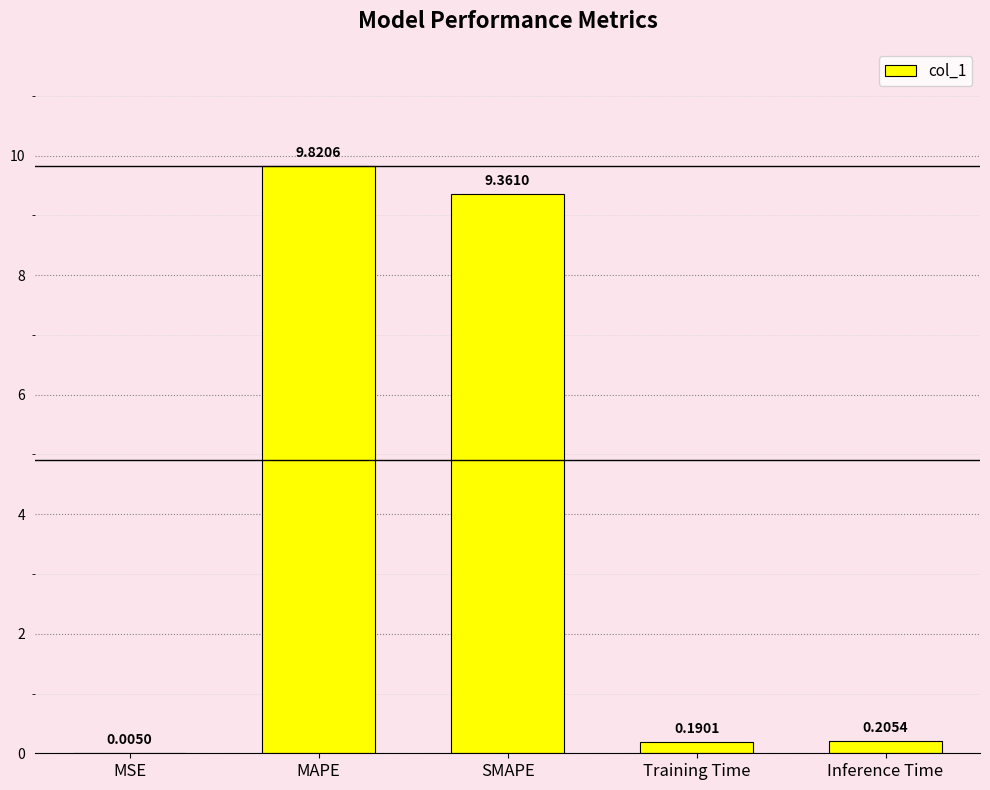

What is the change in value from MAPE to Inference Time?

-9.6